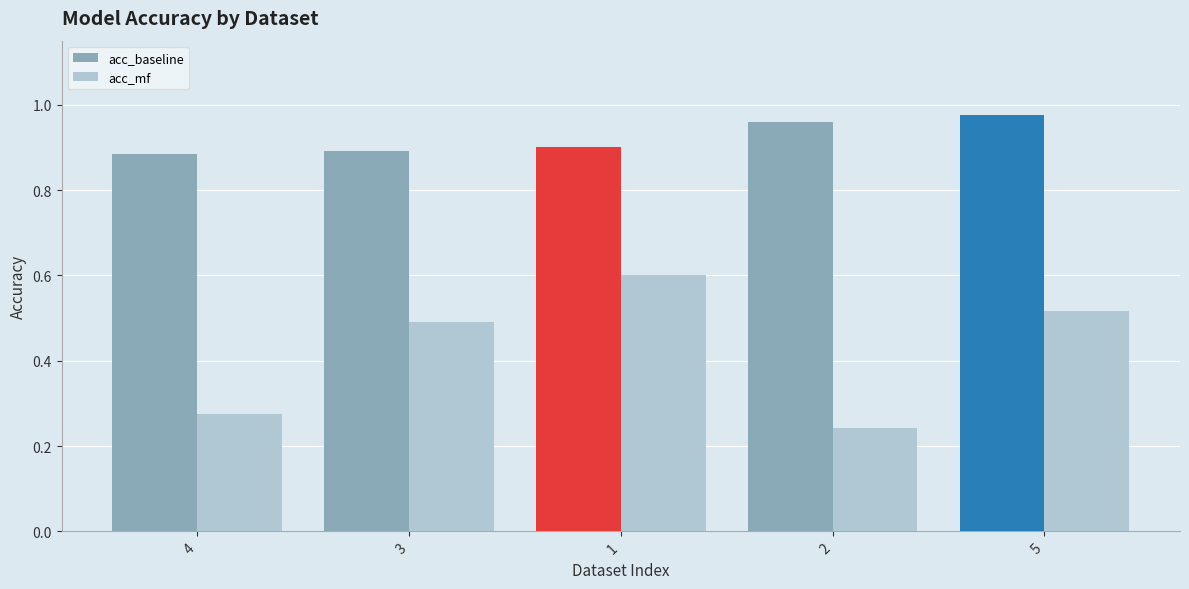

How many distinct data groups are displayed?

2